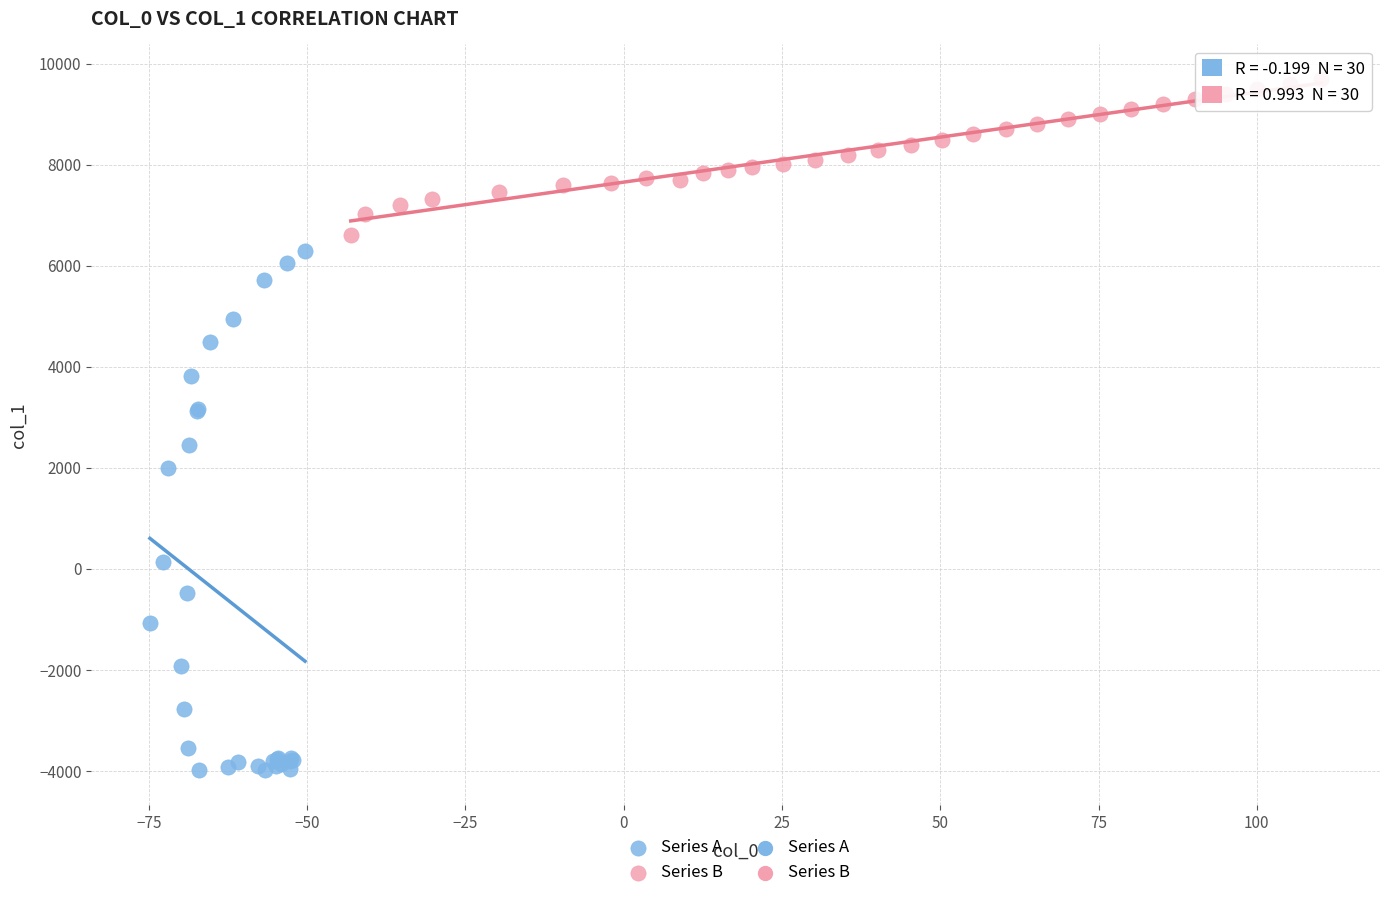

Which series has the widest spread of Y values?

Series A